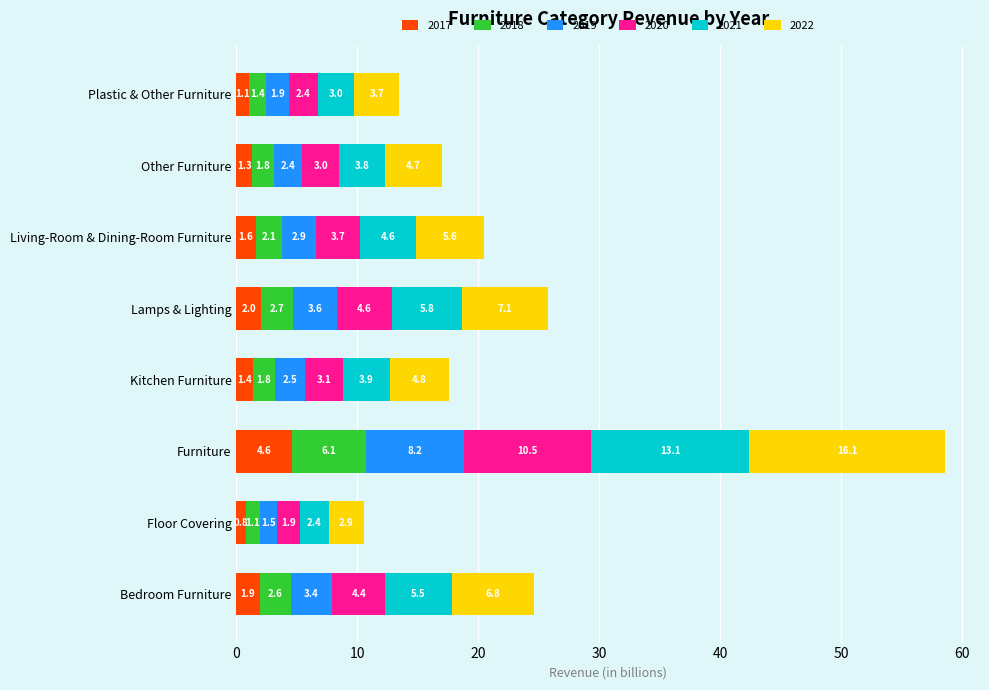

Is it true that 2017 equals 1.9 at Bedroom Furniture?

True